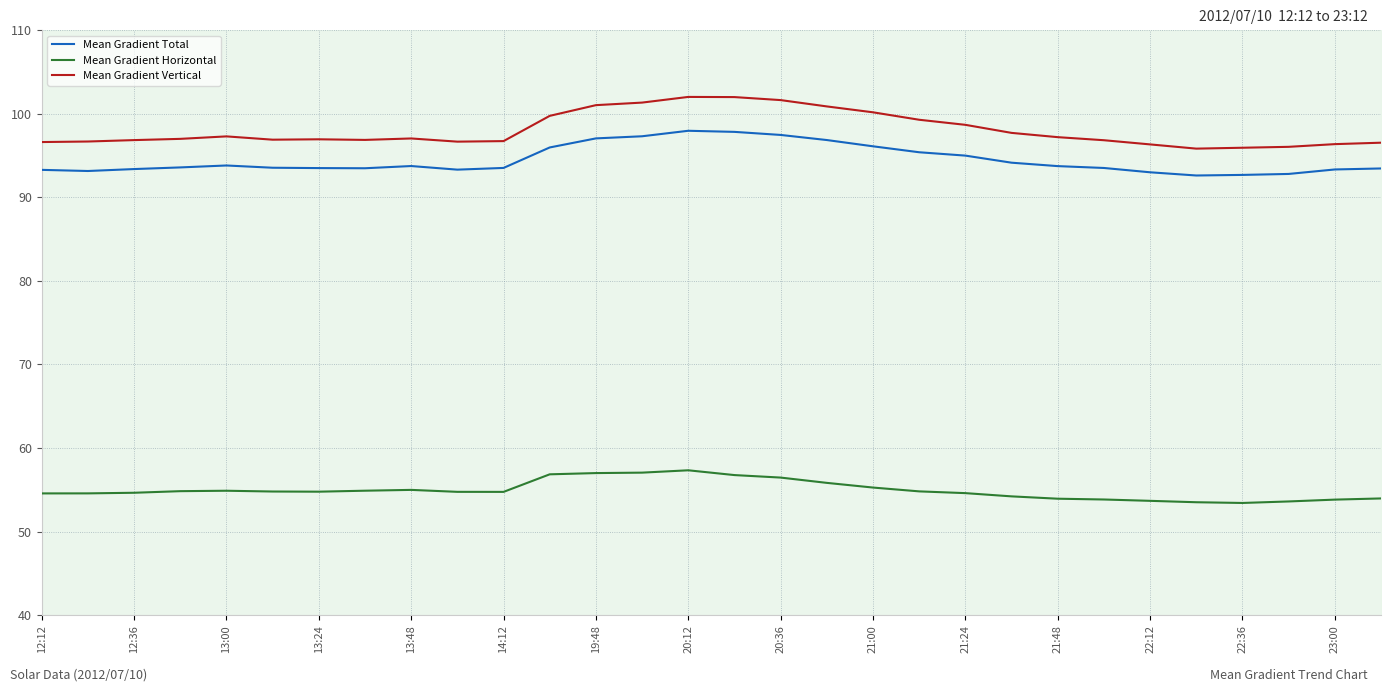

Is it true that Mean Gradient Vertical equals 97.2 at 21:48?

True